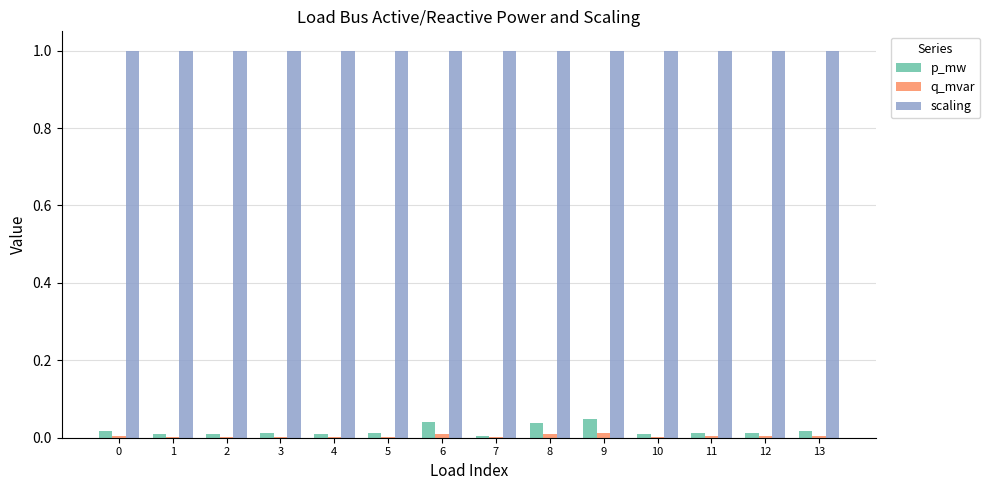

What is the sum of all p_mw values?

0.3